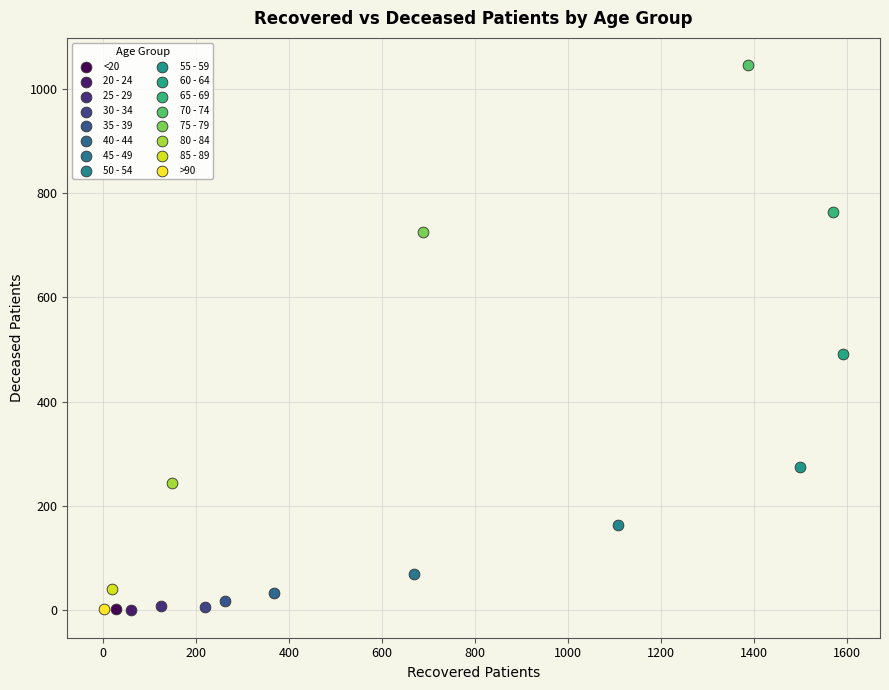

Which series contains the highest Y value?

70 - 74